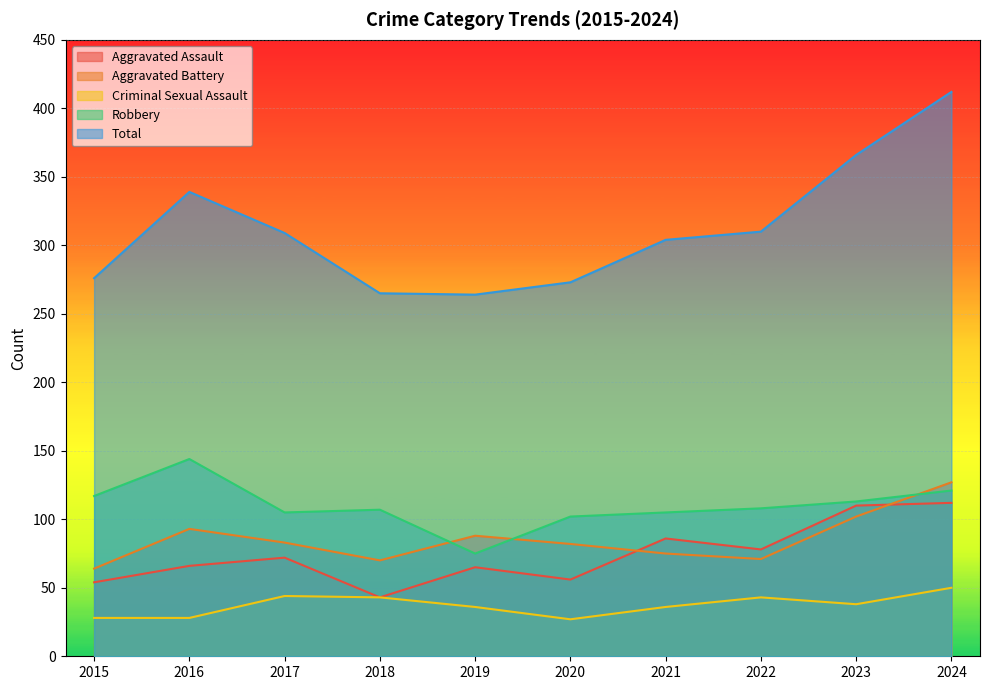

Reading left to right, transcribe all the data shown in this chart.

Aggravated Assault: 2015=54	2016=66	2017=72	2018=43	2019=65	2020=56	2021=86	2022=78	2023=110	2024=112
Aggravated Battery: 2015=64	2016=93	2017=83	2018=70	2019=88	2020=82	2021=75	2022=71	2023=102	2024=127
Criminal Sexual Assault: 2015=28	2016=28	2017=44	2018=43	2019=36	2020=27	2021=36	2022=43	2023=38	2024=50
Robbery: 2015=117	2016=144	2017=105	2018=107	2019=75	2020=102	2021=105	2022=108	2023=113	2024=121
Total: 2015=276	2016=339	2017=309	2018=265	2019=264	2020=273	2021=304	2022=310	2023=366	2024=412